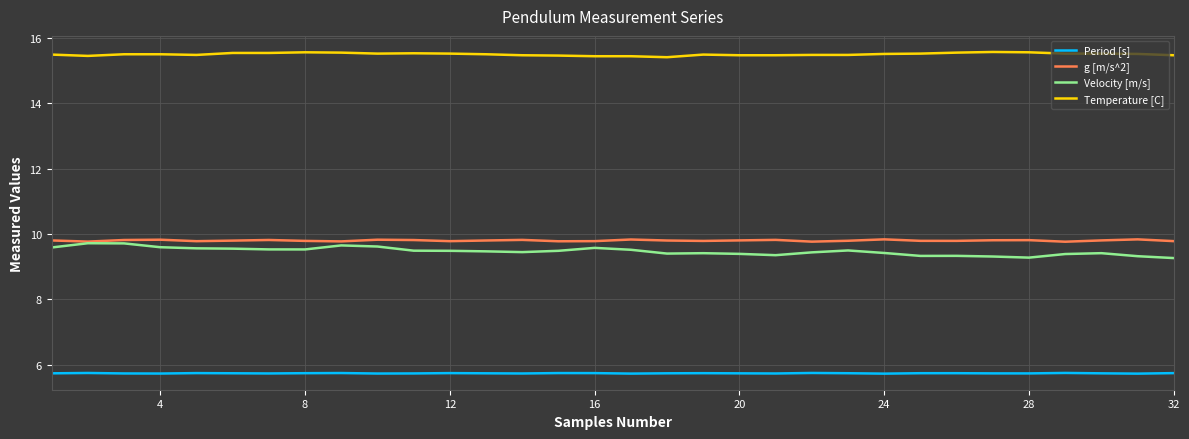

True or false: Period [s] and Temperature [C] cross at least once.

False